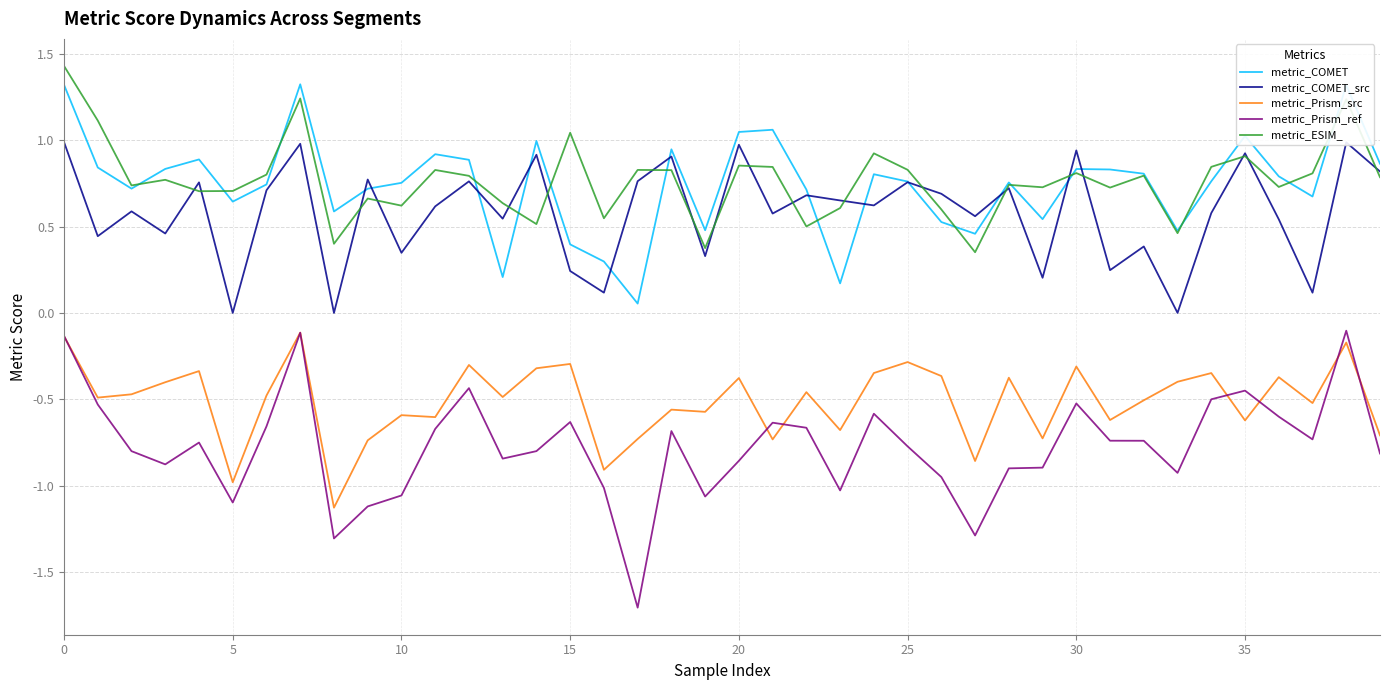

True or false: metric_Prism_src and metric_COMET intersect in this chart.

False